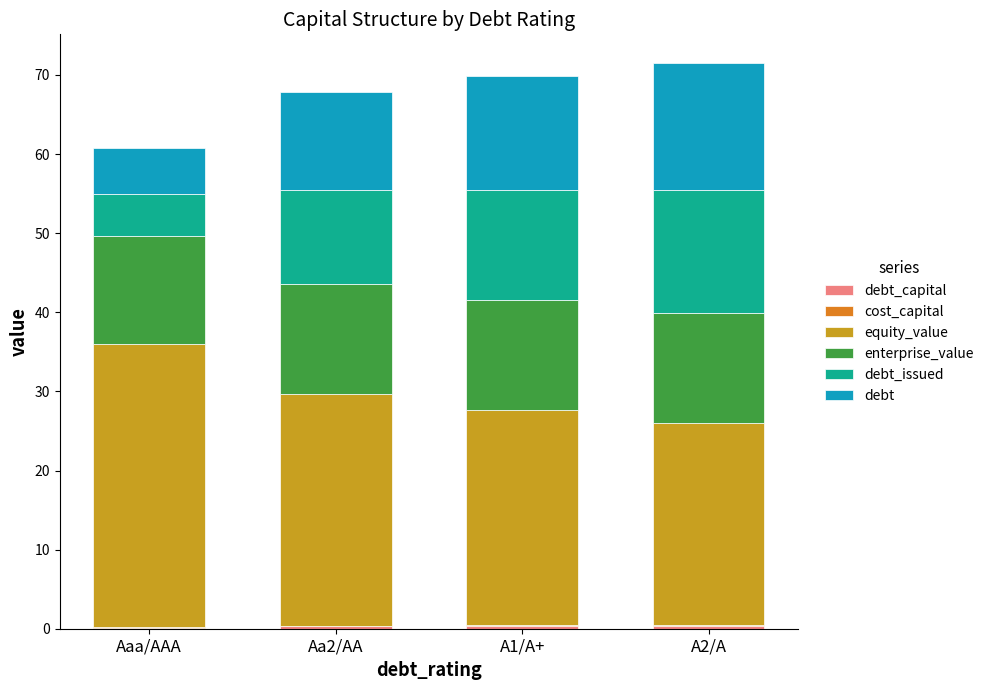

Does the chart contain stacked bars?

Yes